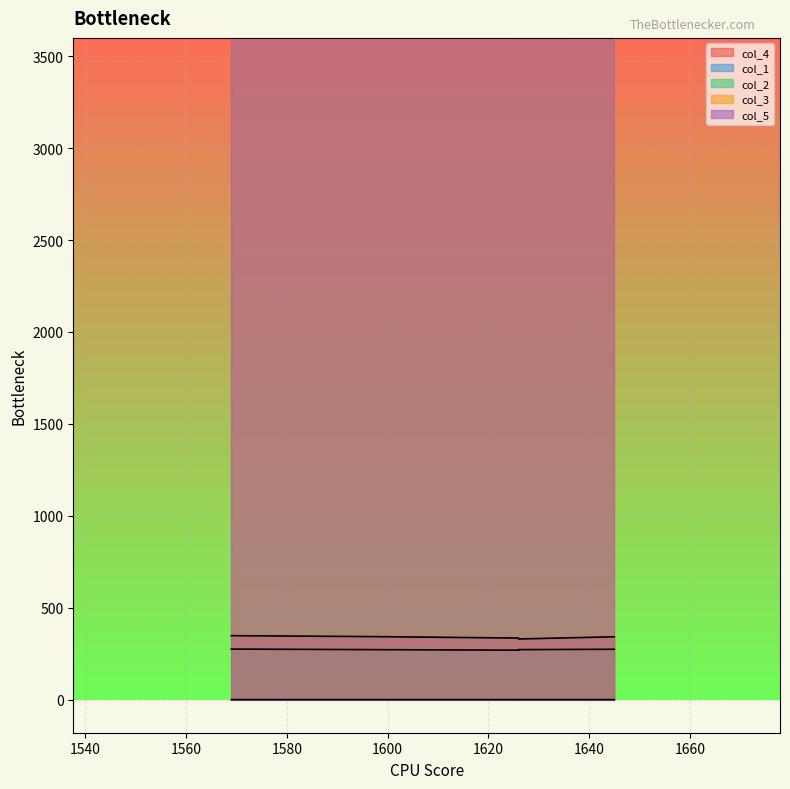

Is the value of col_3 at 1597 greater than the value of col_4 at 1645?

Yes